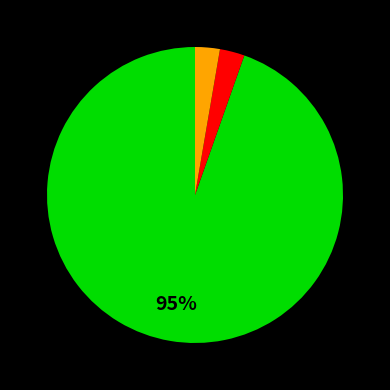

To the nearest percent, what is the average slice percentage?

33%